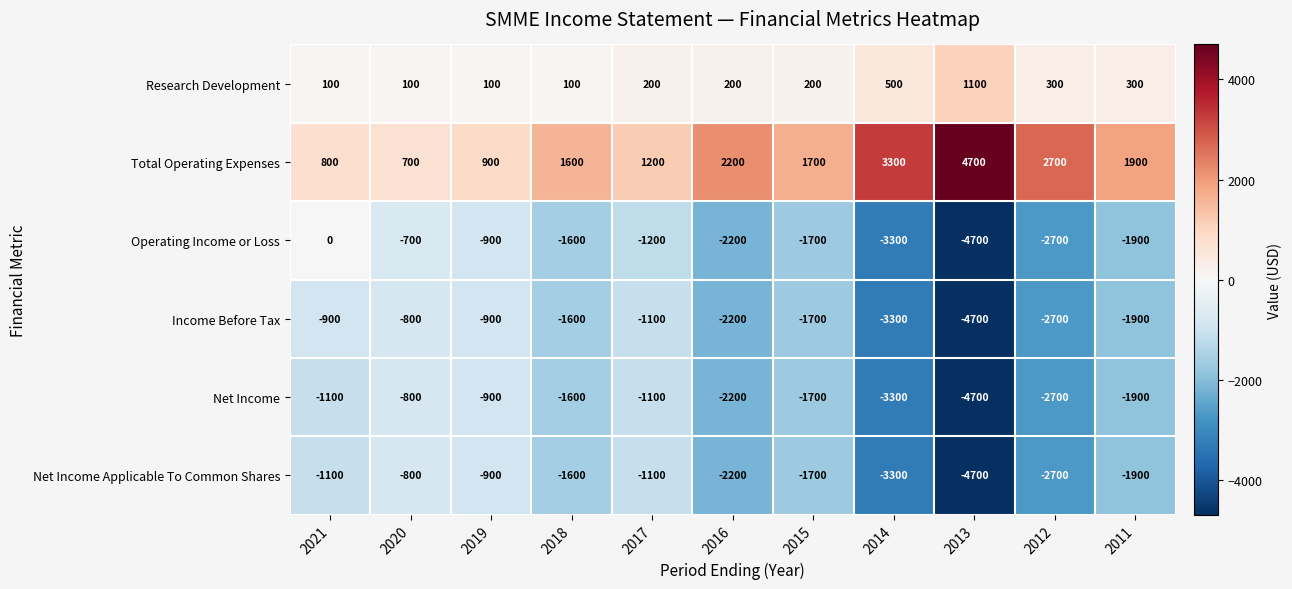

What is the approximate value of Research Development at 2011, to the nearest 50?

300